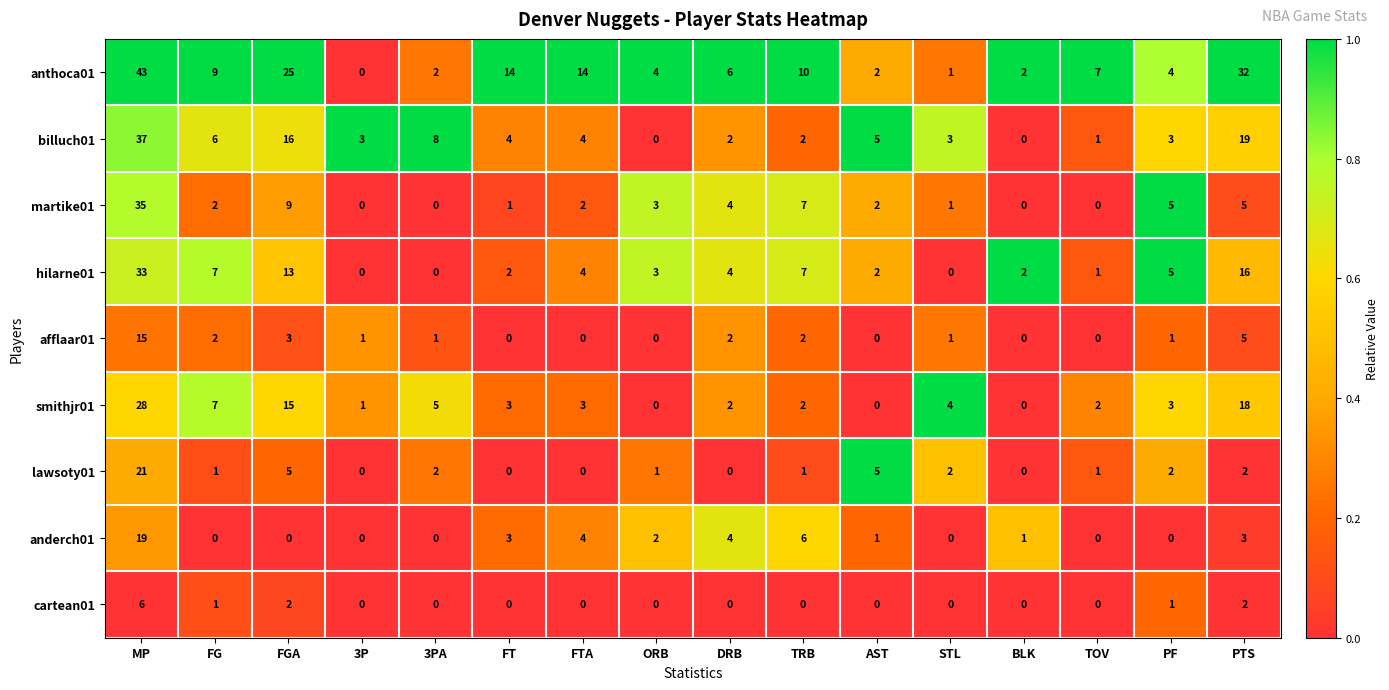

At which label is smithjr01 closest to 14?

FGA